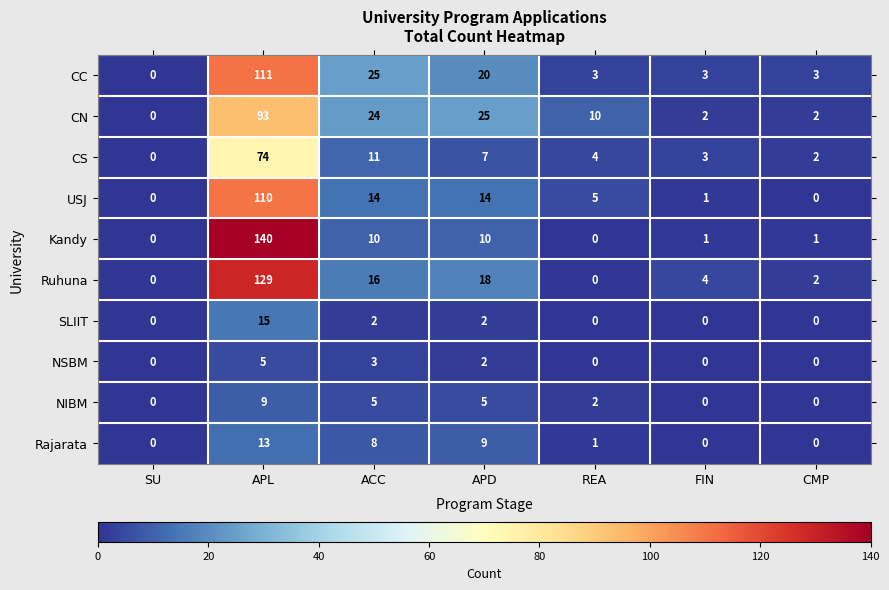

Which label corresponds to the largest value in the chart?

APL